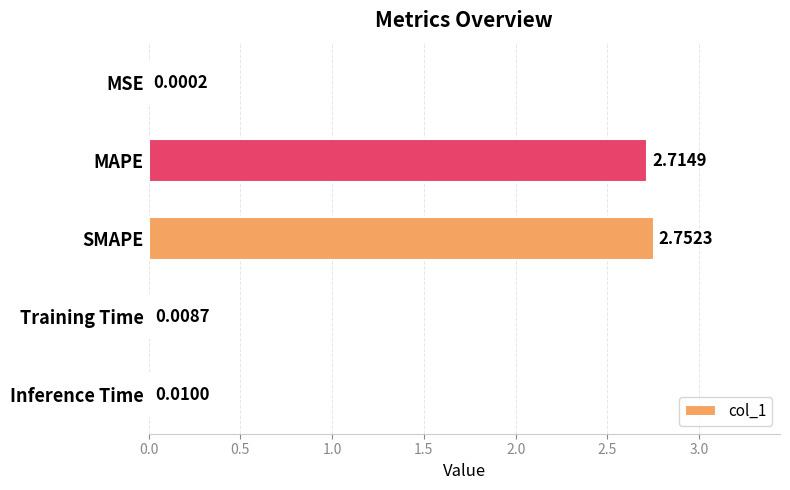

Which has a higher value, SMAPE or Inference Time?

SMAPE